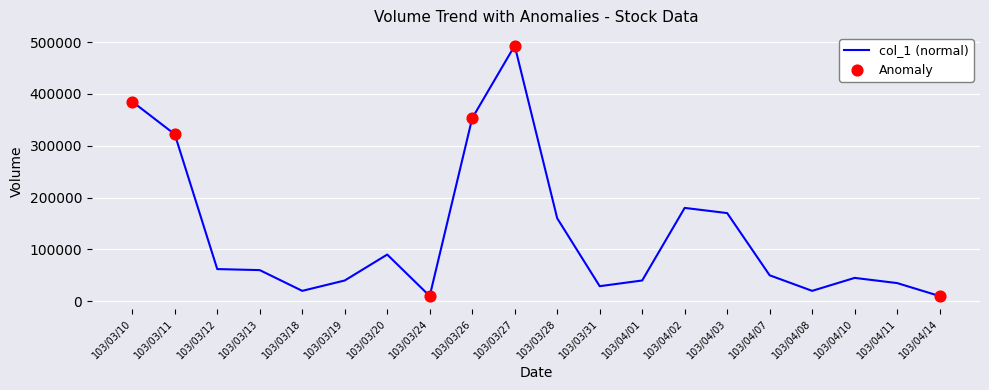

What is the change in value from 103/03/12 to 103/04/10?

-17000